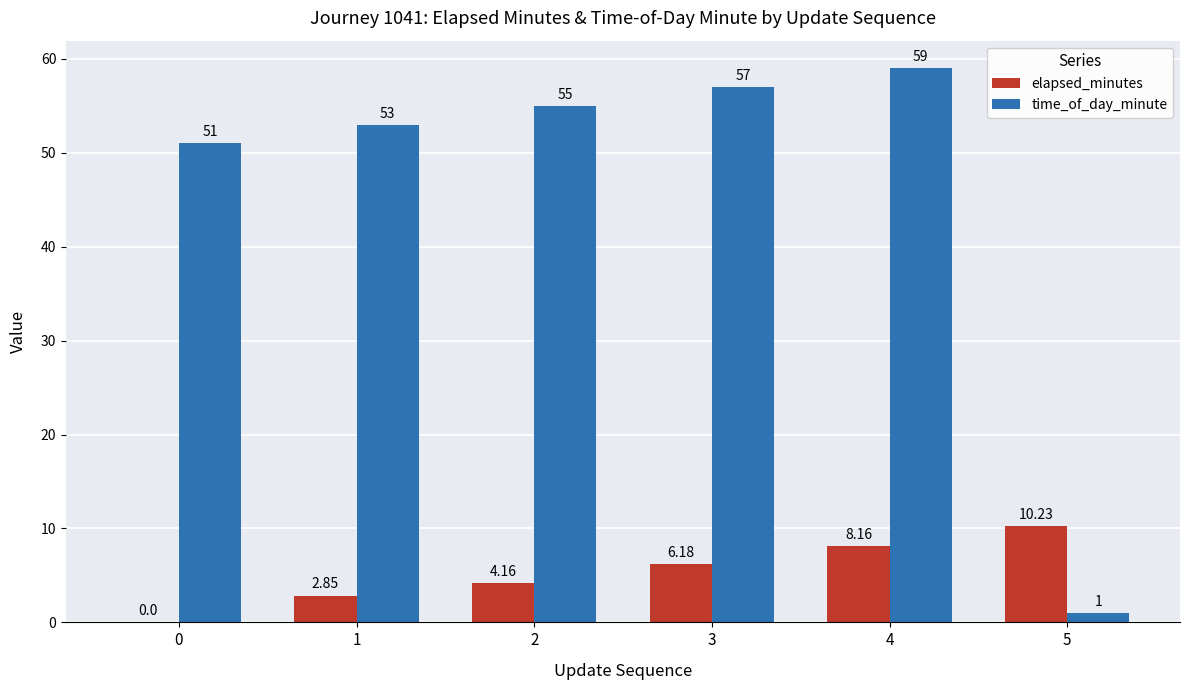

Count the number of categories in the chart.

6